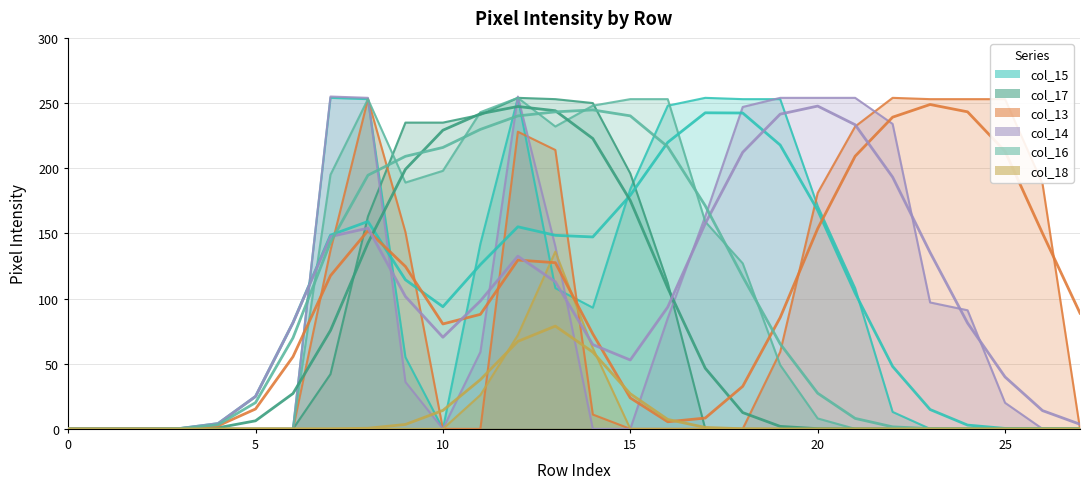

Between 4 and 9, which is larger?

9